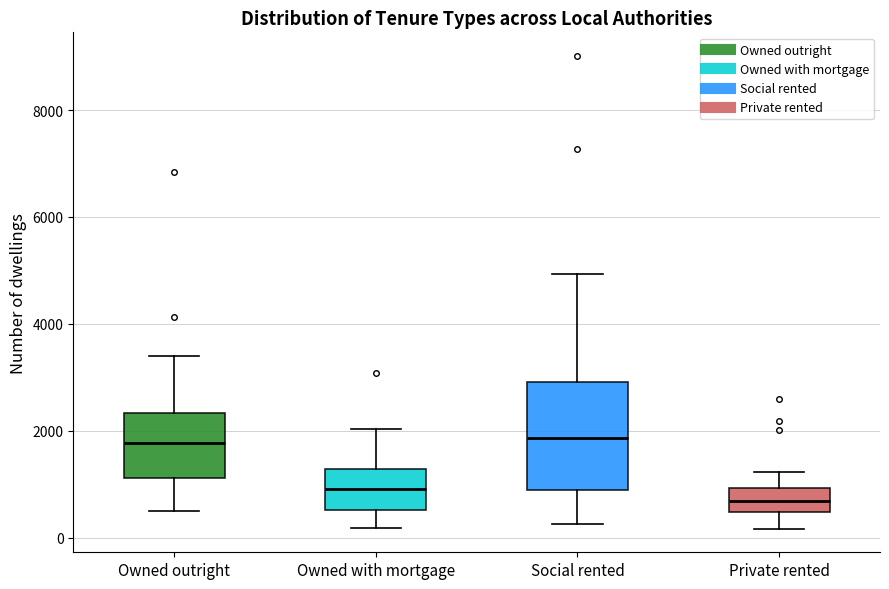

Comparing the boxes themselves (not the whiskers), which one is the tallest?

Social rented